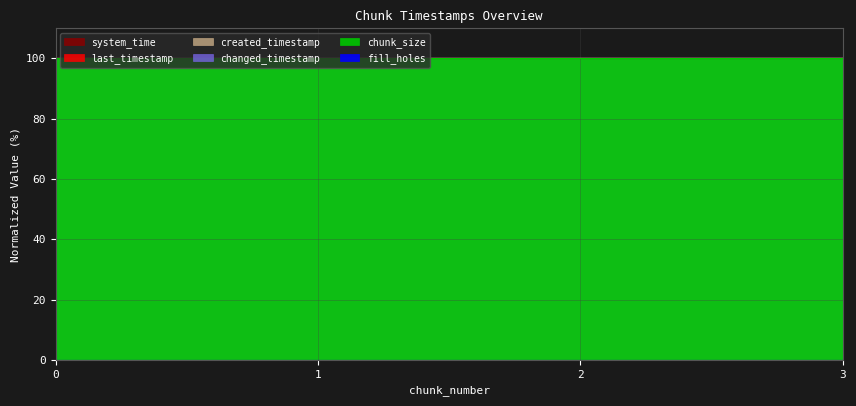

Between 2 and 3, which series saw the biggest shift?

created_timestamp